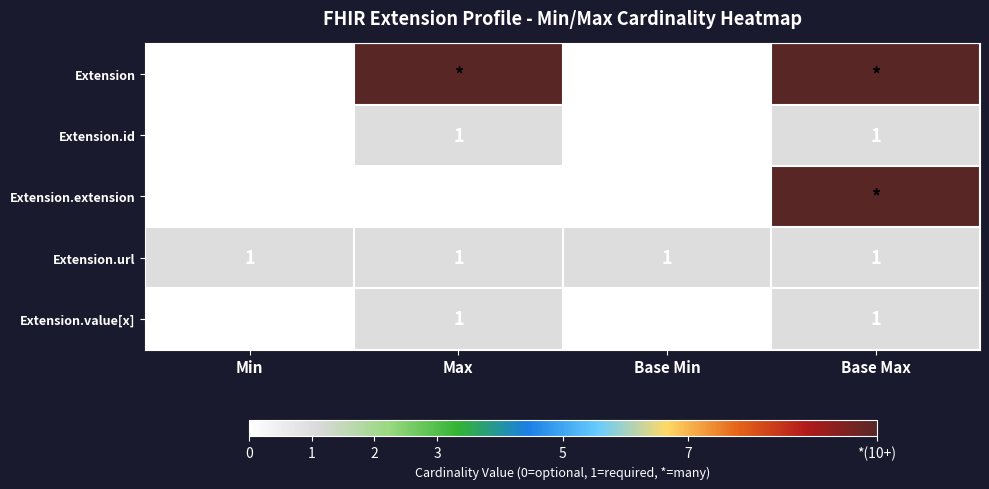

How many series are shown in this chart?

5